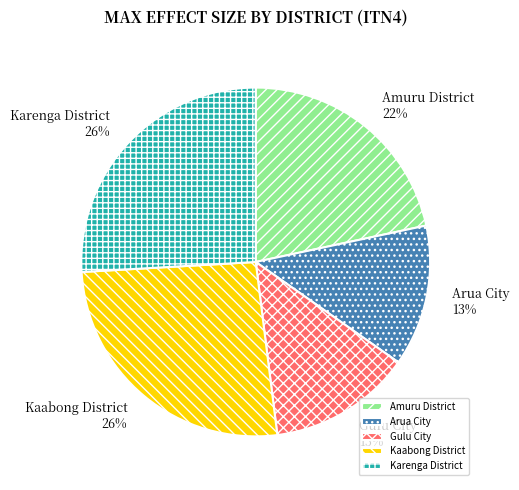

Is there any slice that represents more than half of the pie?

No